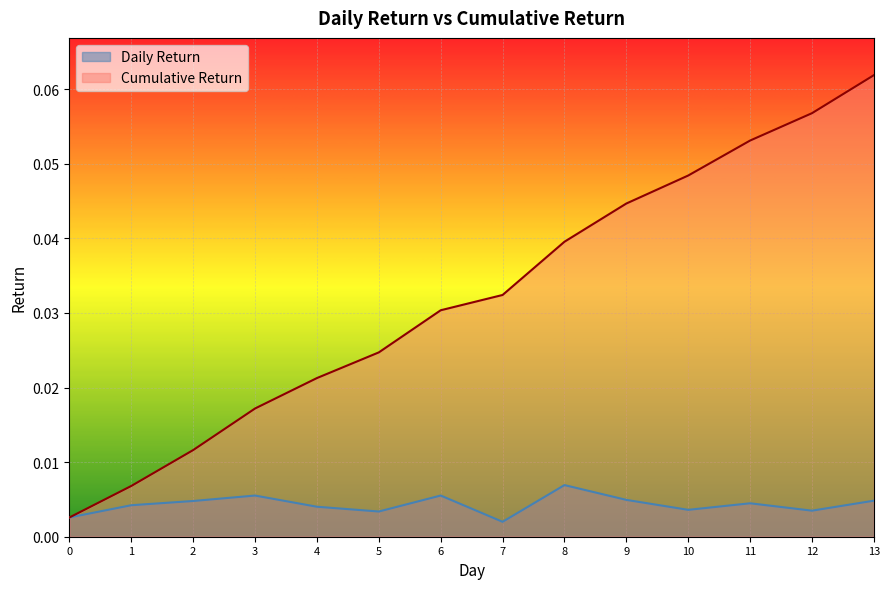

Reading right to left, transcribe all the data shown in this chart.

Daily Return: 13=0.0	12=0.0	11=0.0	10=0.0	9=0.0	8=0.0	7=0.0	6=0.0	5=0.0	4=0.0	3=0.0	2=0.0	1=0.0	0=0.0
Cumulative Return: 13=0.1	12=0.1	11=0.1	10=0.0	9=0.0	8=0.0	7=0.0	6=0.0	5=0.0	4=0.0	3=0.0	2=0.0	1=0.0	0=0.0